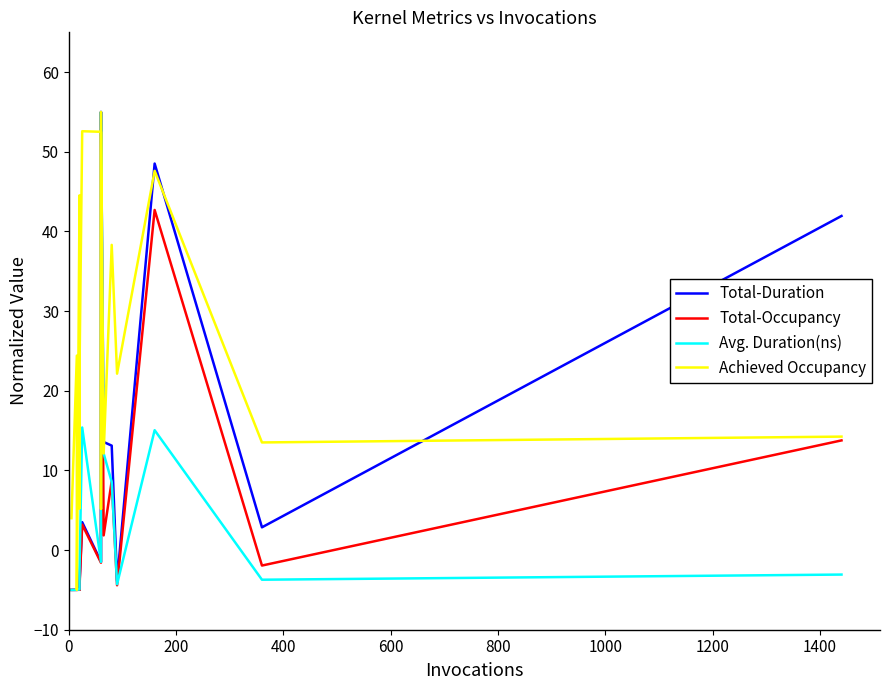

True or false: Total-Duration and Avg. Duration(ns) cross at least once.

True